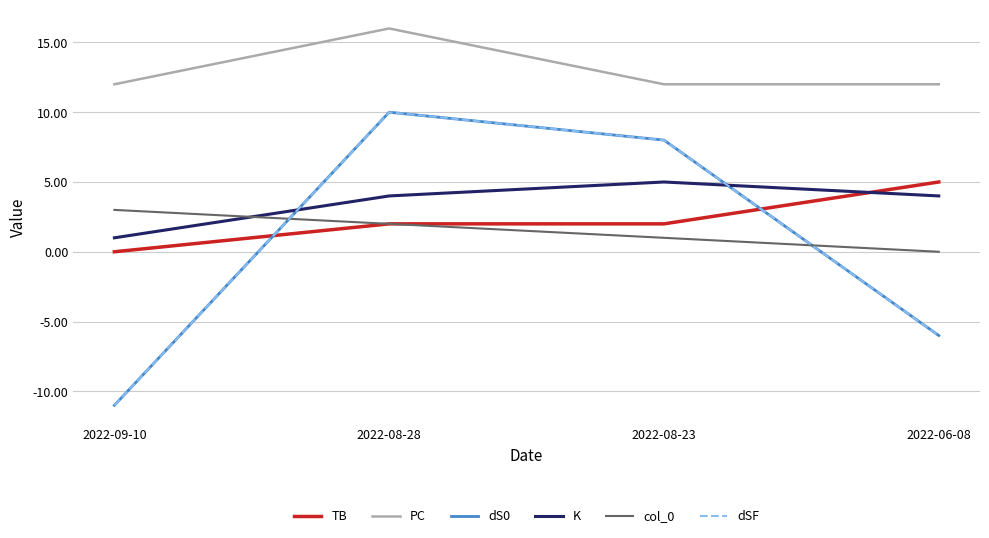

Which series has the widest spread of values?

dS0